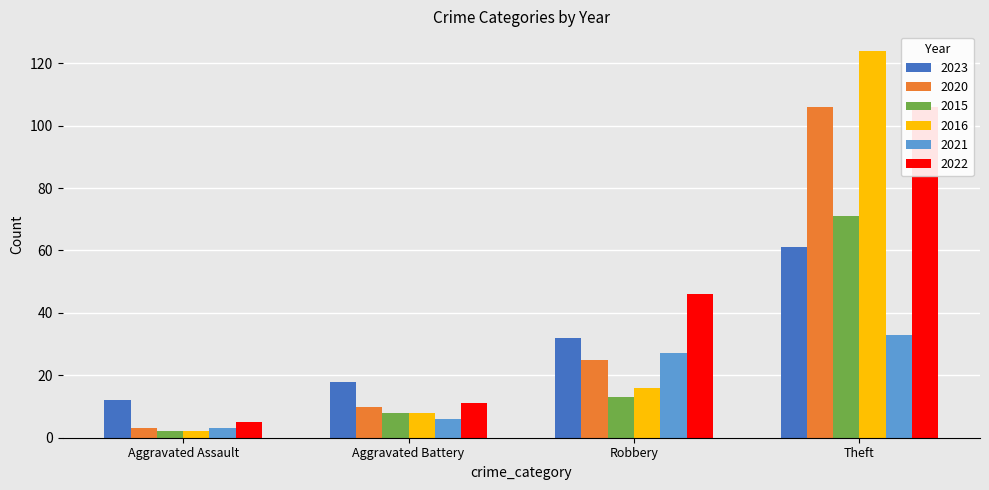

How many bars are there in each group?

6